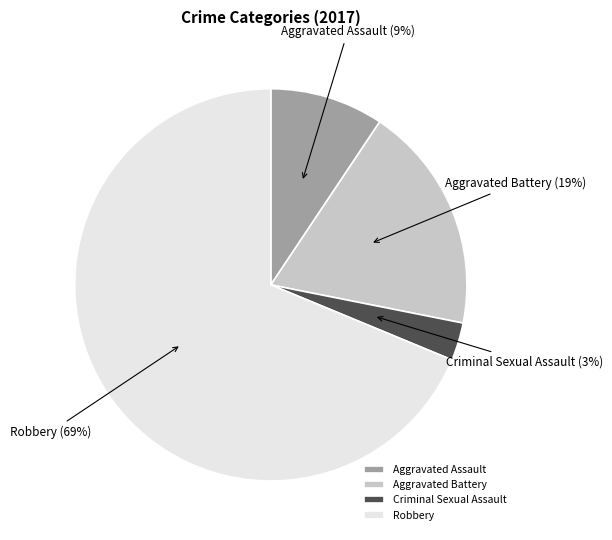

Which category has the biggest portion of the pie?

Robbery